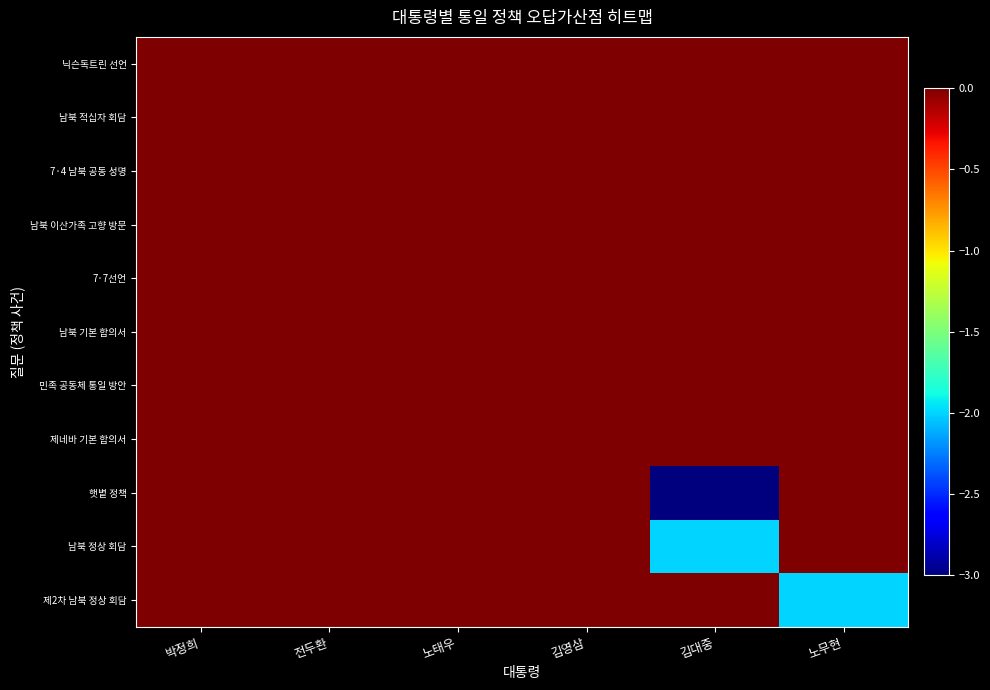

Reading left to right, transcribe all the data shown in this chart.

닉슨독트린 선언: 박정희=0	전두환=0	노태우=0	김영삼=0	김대중=0	노무현=0
남북 적십자 회담: 박정희=0	전두환=0	노태우=0	김영삼=0	김대중=0	노무현=0
7·4 남북 공동 성명: 박정희=0	전두환=0	노태우=0	김영삼=0	김대중=0	노무현=0
남북 이산가족 고향 방문: 박정희=0	전두환=0	노태우=0	김영삼=0	김대중=0	노무현=0
7·7선언: 박정희=0	전두환=0	노태우=0	김영삼=0	김대중=0	노무현=0
남북 기본 합의서: 박정희=0	전두환=0	노태우=0	김영삼=0	김대중=0	노무현=0
민족 공동체 통일 방안: 박정희=0	전두환=0	노태우=0	김영삼=0	김대중=0	노무현=0
제네바 기본 합의서: 박정희=0	전두환=0	노태우=0	김영삼=0	김대중=0	노무현=0
햇볕 정책: 박정희=0	전두환=0	노태우=0	김영삼=0	김대중=-3	노무현=0
남북 정상 회담: 박정희=0	전두환=0	노태우=0	김영삼=0	김대중=-2	노무현=0
제2차 남북 정상 회담: 박정희=0	전두환=0	노태우=0	김영삼=0	김대중=0	노무현=-2